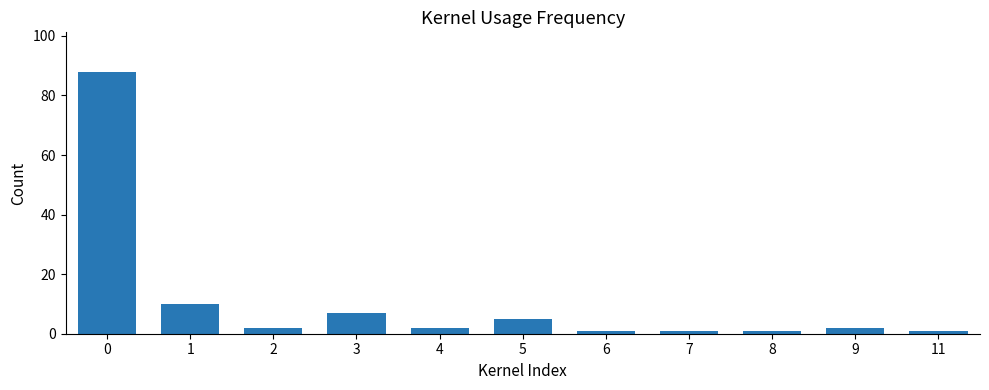

The value at 1 is 10. True or false?

True